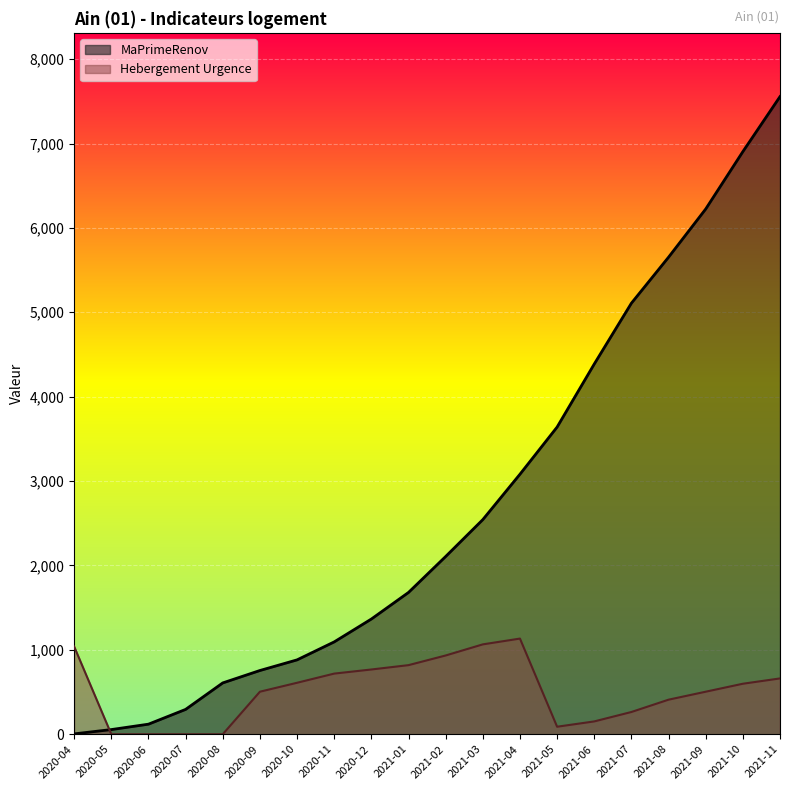

Reading left to right, extract all data points from this chart.

MaPrimeRenov: 4.0	55.0	119.0	294.0	608.0	755.0	881.0	1094.0	1365.0	1680.0	2106.0	2543.0	3081.0	3640.0	4387.0	5108.0	5653.0	6224.0	6904.0	7556.0
Hebergement Urgence: 1038.9	0.0	0.0	0.0	0.0	503.7	609.6	718.4	767.0	818.6	933.1	1064.7	1133.4	88.7	151.7	263.3	409.3	503.7	598.2	661.1